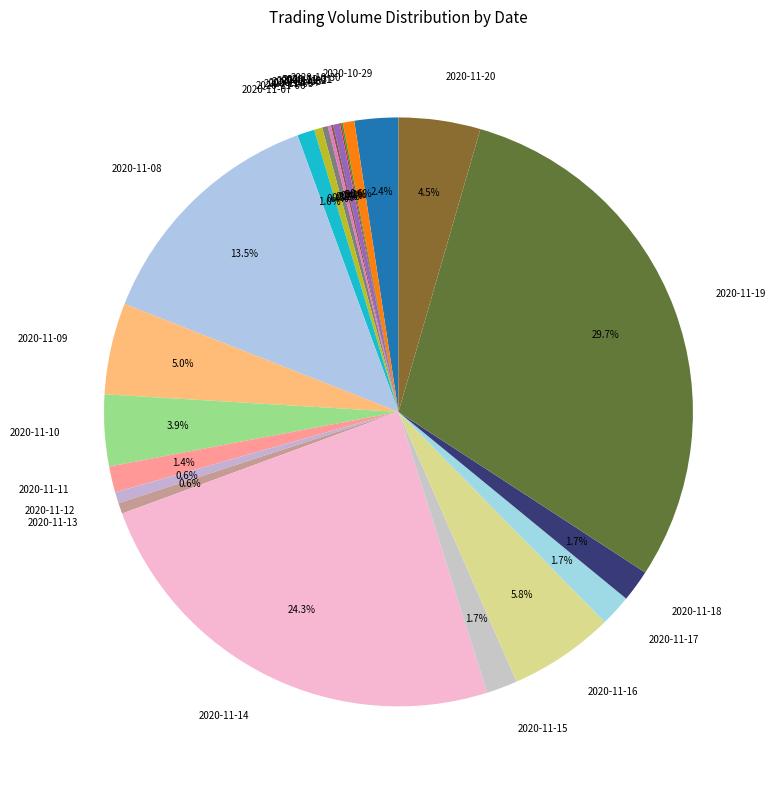

To the nearest percent, what portion does 2020-10-29 represent?

2%